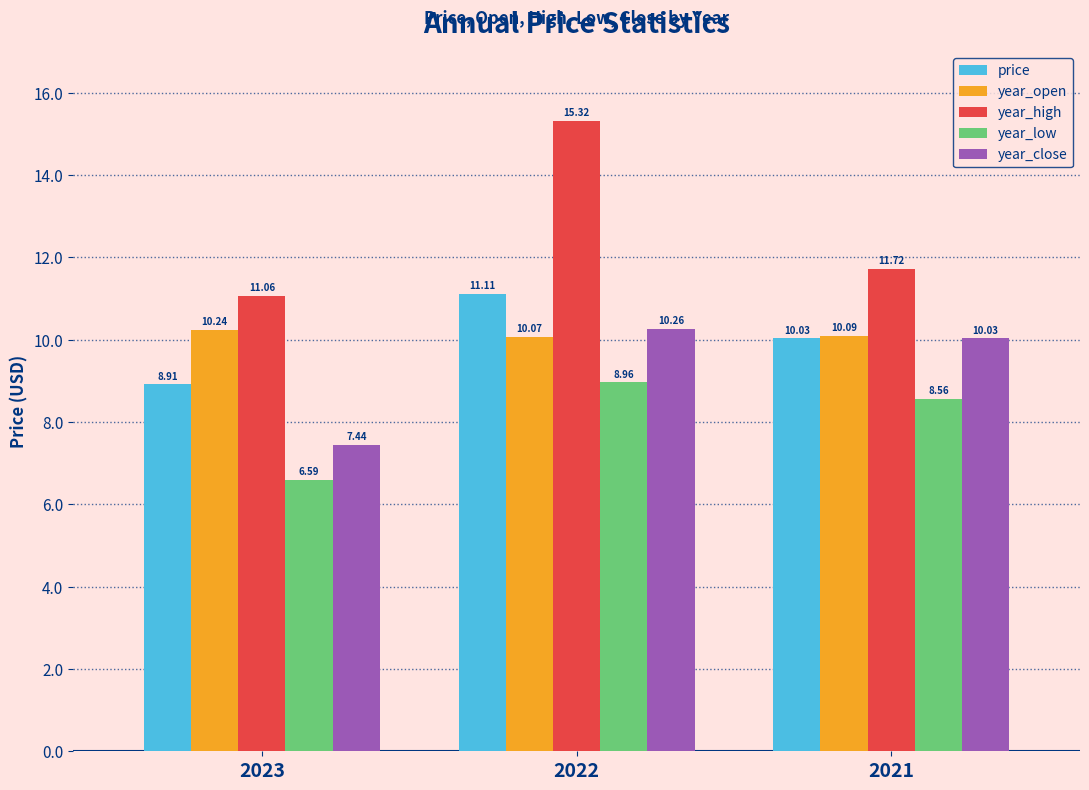

What is the difference between the maximum and minimum values in the price series?

2.2